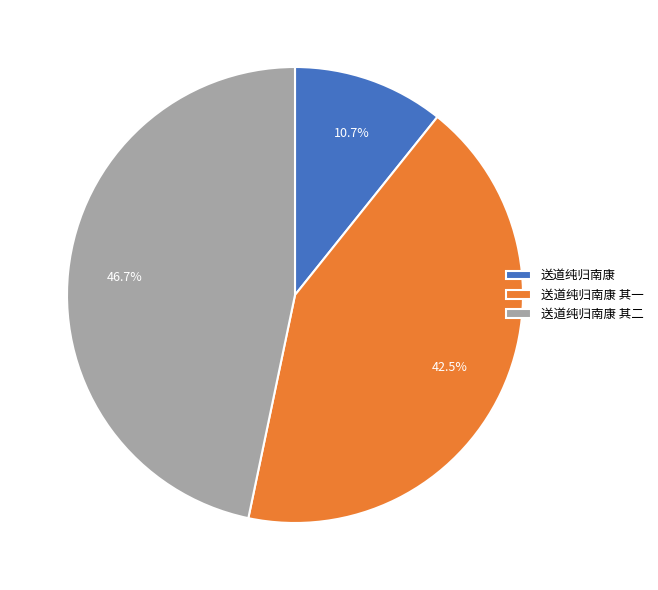

To the nearest percent, what is the difference between the 送道纯归南康 其一 and 送道纯归南康 slice percentages?

32%